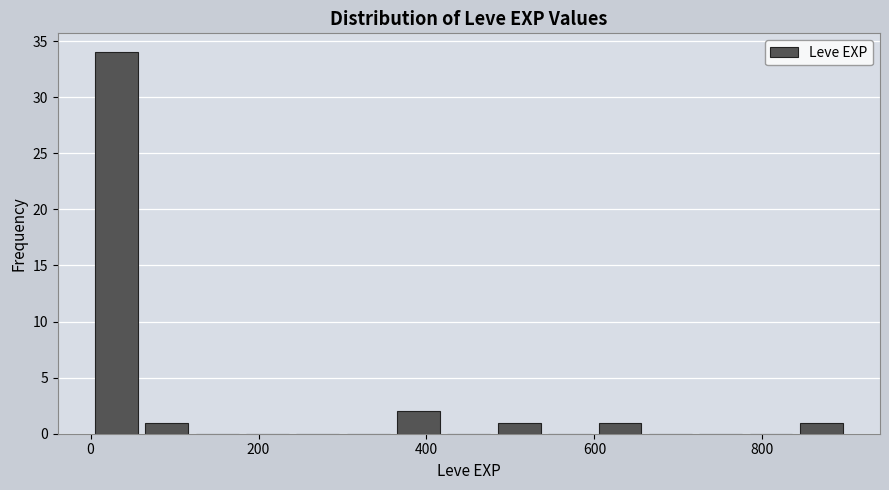

Read against the x-axis, roughly where is the centre of the tallest bar?

40